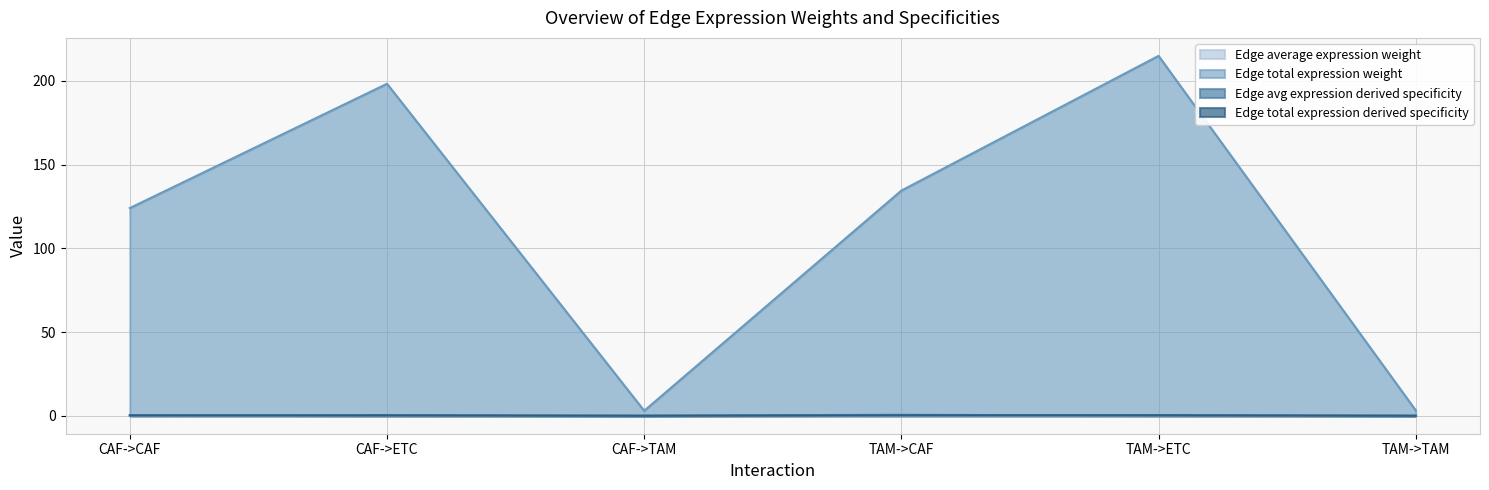

At which category is the sum across all series the highest?

TAM->ETC